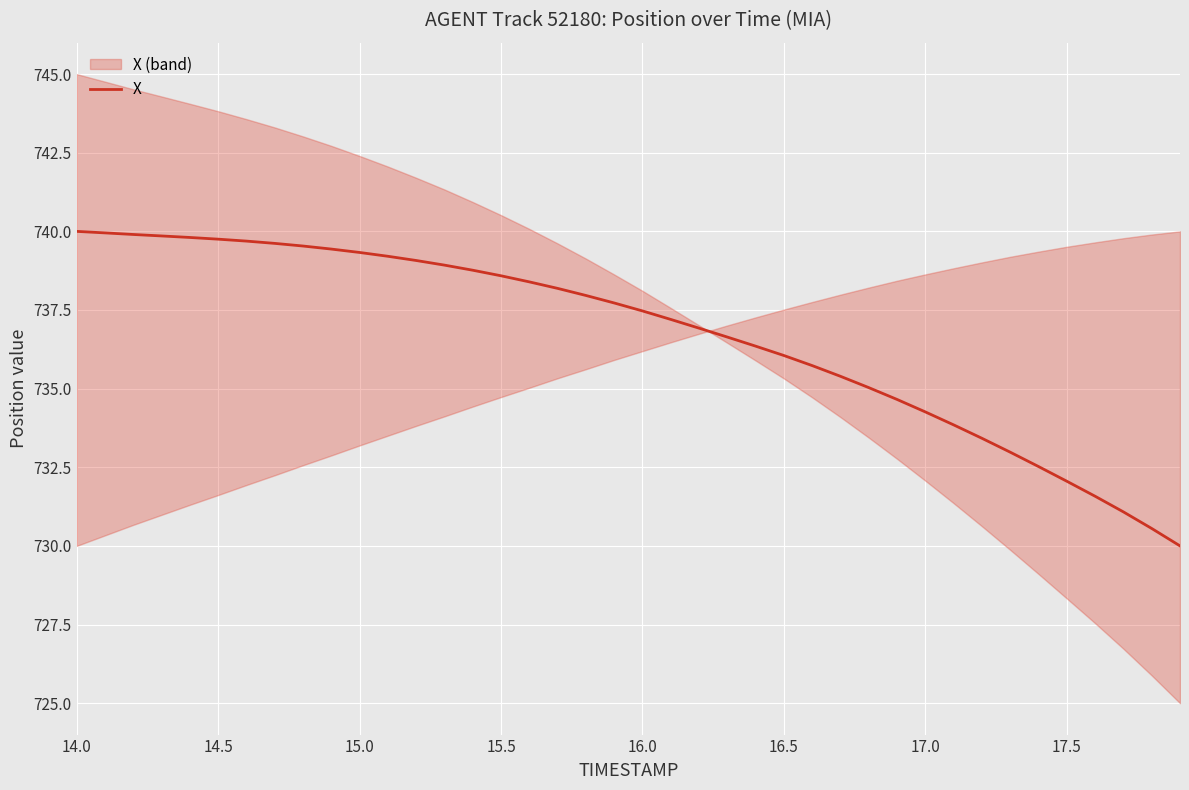

How many categories are shown in the chart?

40